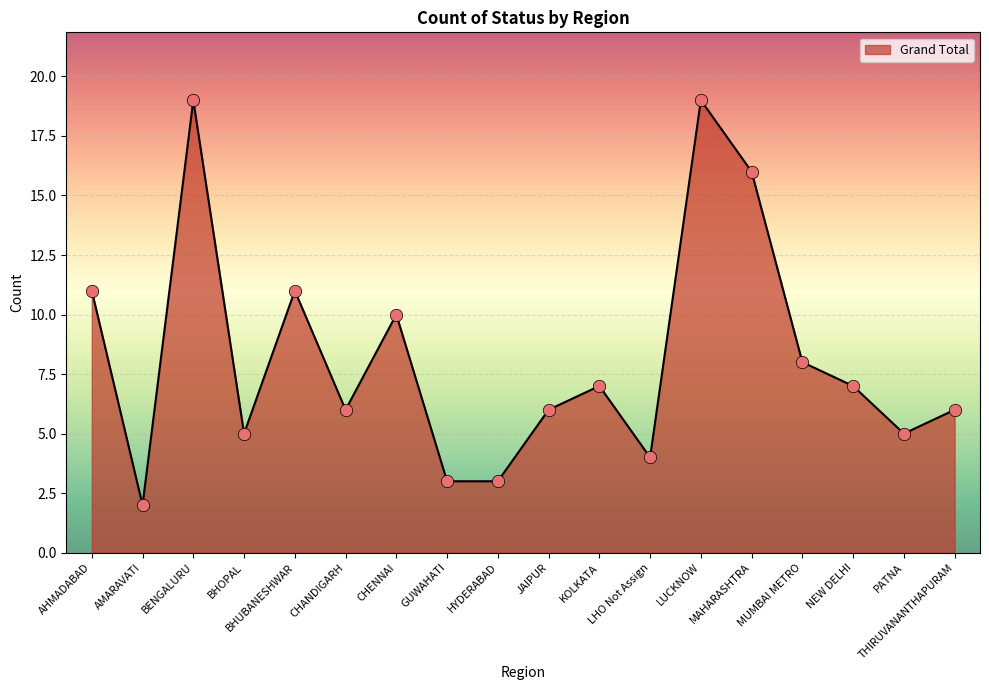

Which has a higher value, HYDERABAD or LUCKNOW?

LUCKNOW